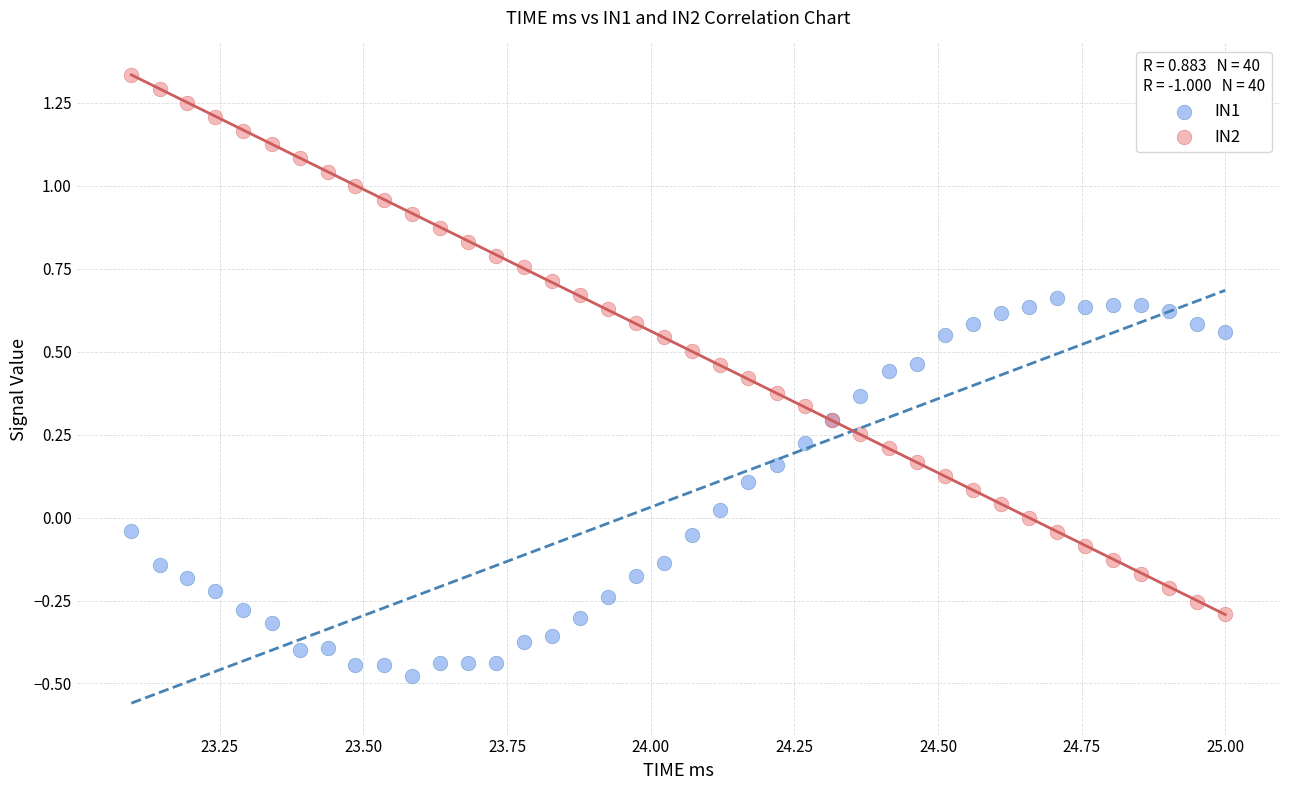

Which series has the widest spread of Y values?

IN2